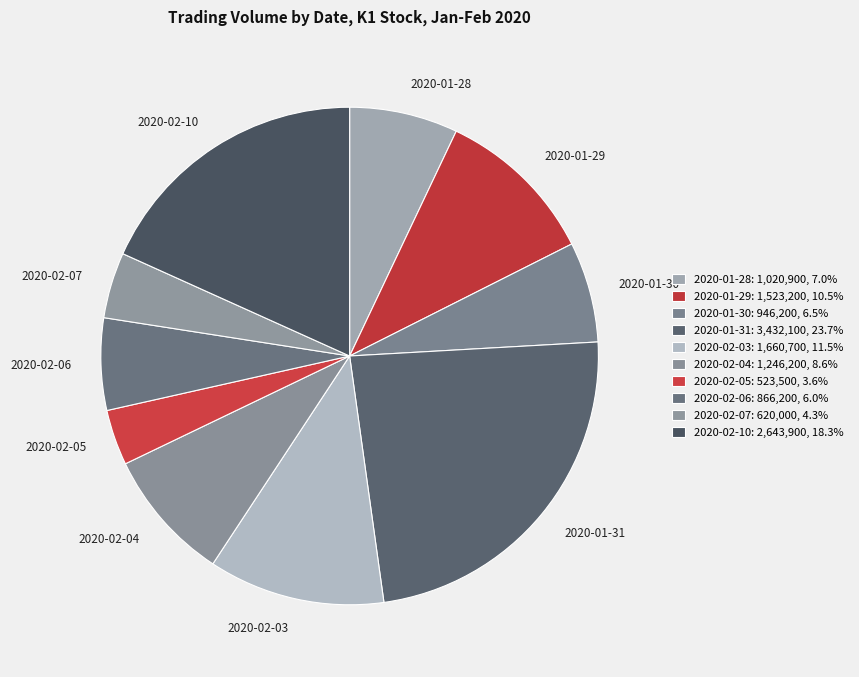

Which category has the smallest portion of the pie?

2020-02-05